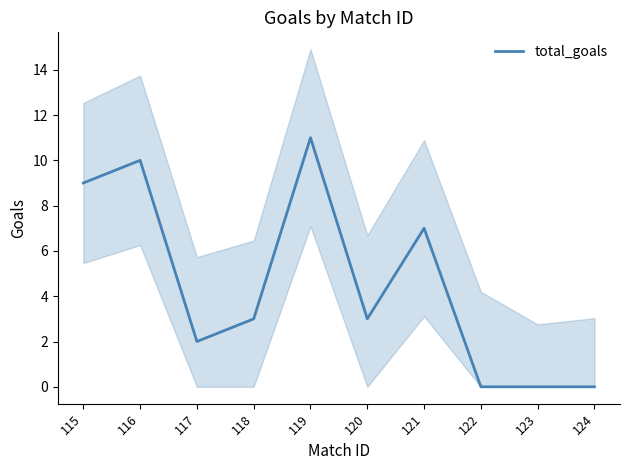

What is the difference between the values at 122 and 119?

11